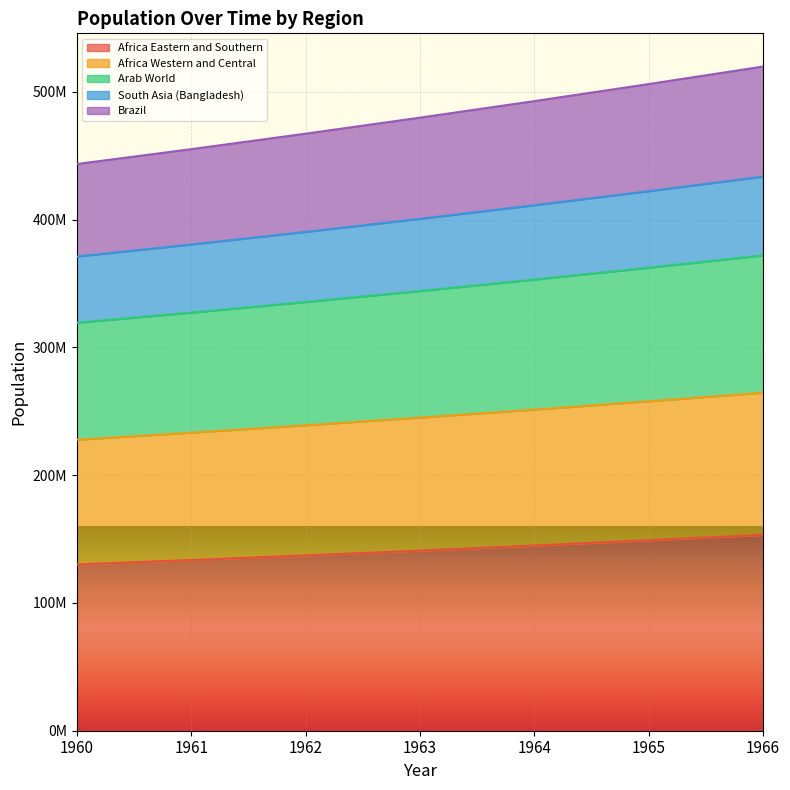

Which has a higher value, 1964 or 1963?

1964